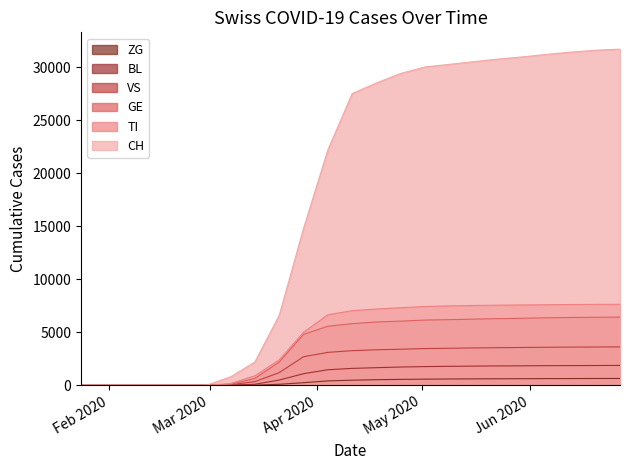

Rank the series at 2020-02-29 from lowest to highest value.

CH, TI, GE, VS, BL, ZG